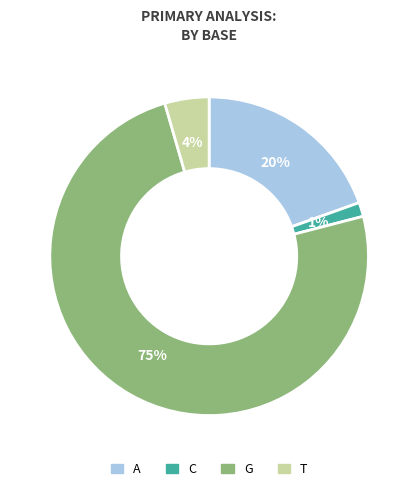

Is it true that T is 4% of the pie?

True